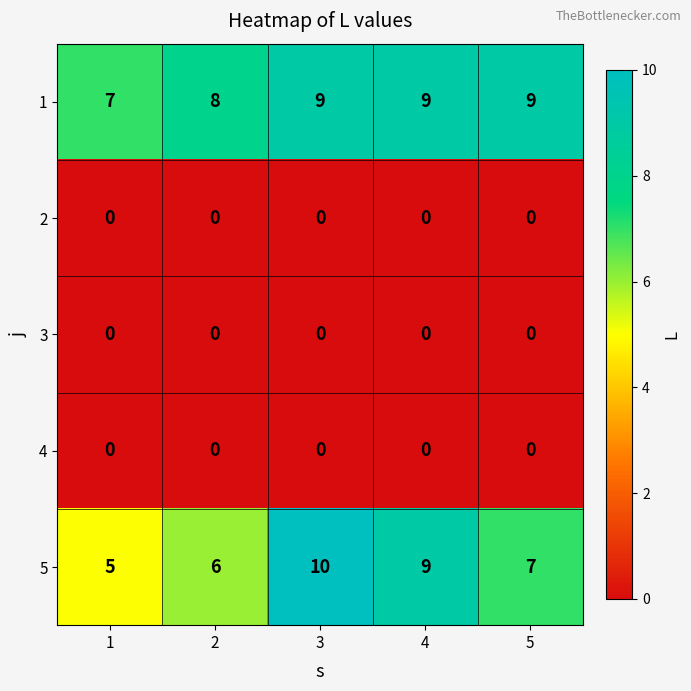

Reading right to left, extract all data points from this chart.

1: 9	9	9	8	7
2: 0	0	0	0	0
3: 0	0	0	0	0
4: 0	0	0	0	0
5: 7	9	10	6	5